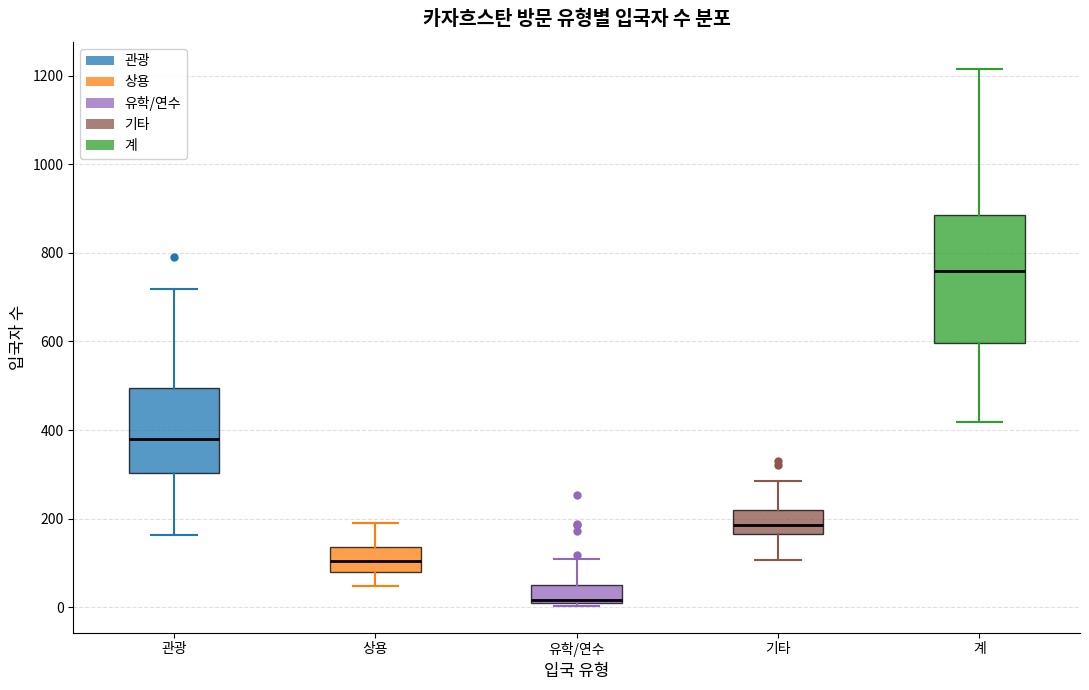

Reading left to right, transcribe this box plot: for each box, give where its median line is, the range the box spans, and where its two whiskers end, as read against the y-axis. The values are not printed on the chart, so give them approximately, as read against the axis.

관광: median 380, box 300 to 500, whiskers 160 to 720
상용: median 100, box 80 to 140, whiskers 40 to 200
유학/연수: median 20, box 0 to 40, whiskers 0 to 100
기타: median 180, box 160 to 220, whiskers 100 to 280
계: median 760, box 600 to 880, whiskers 420 to 1220